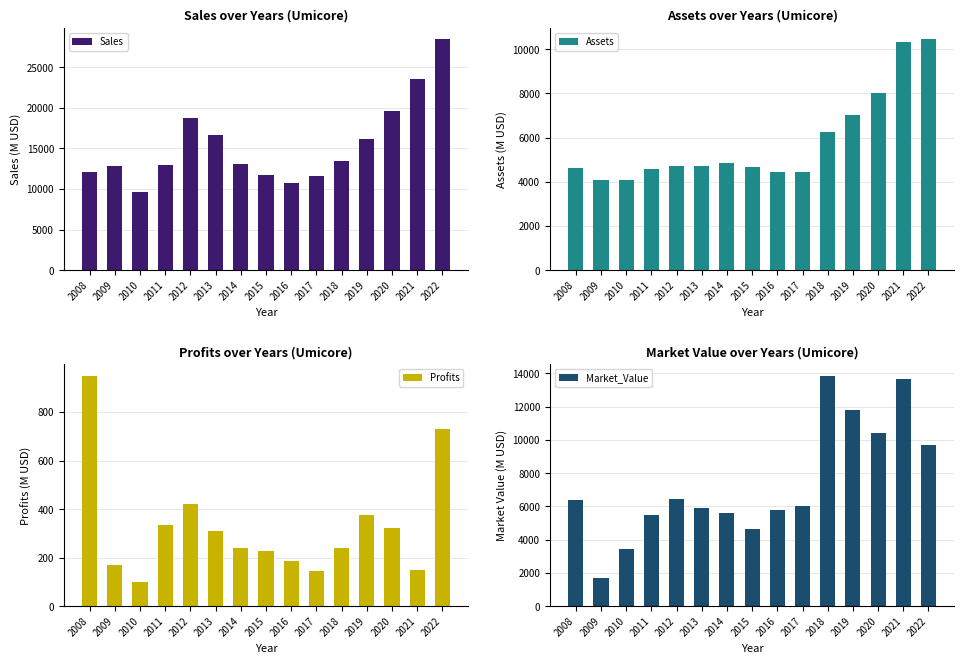

What is the value of the Assets bar at the 8th from the left?

4660